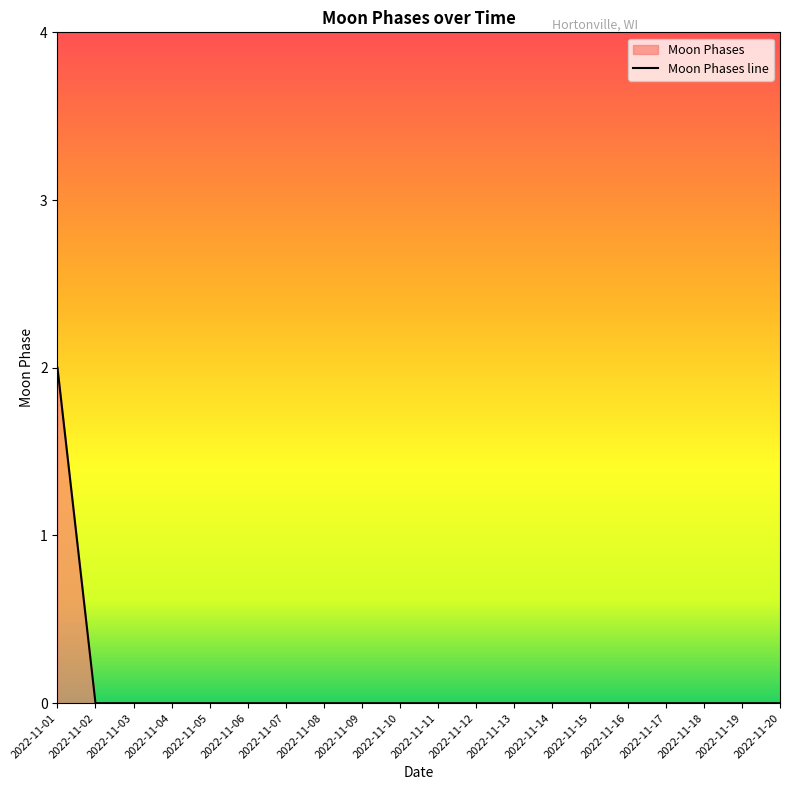

How many positive values are there?

1